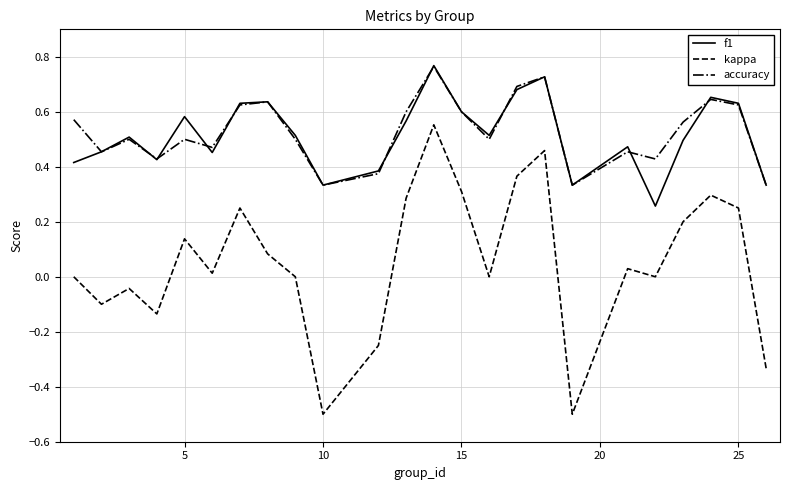

Which series has the largest range (max minus min)?

kappa